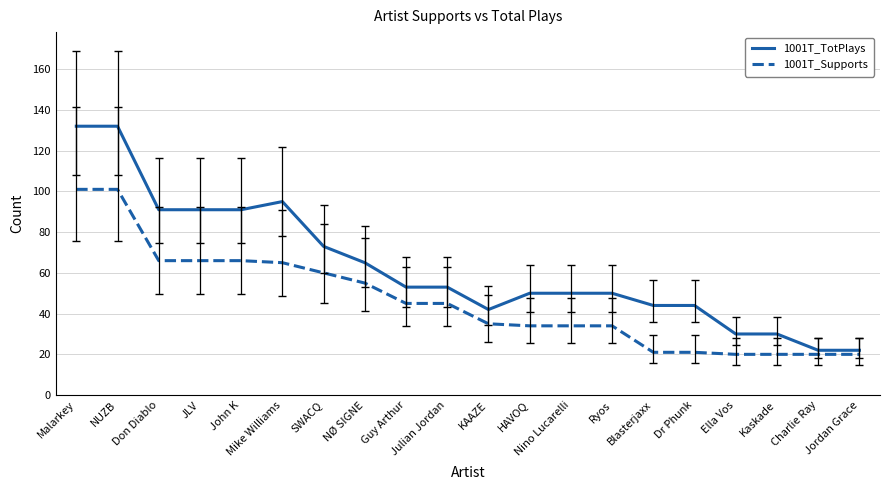

Which series has the largest range (max minus min)?

1001T_TotPlays